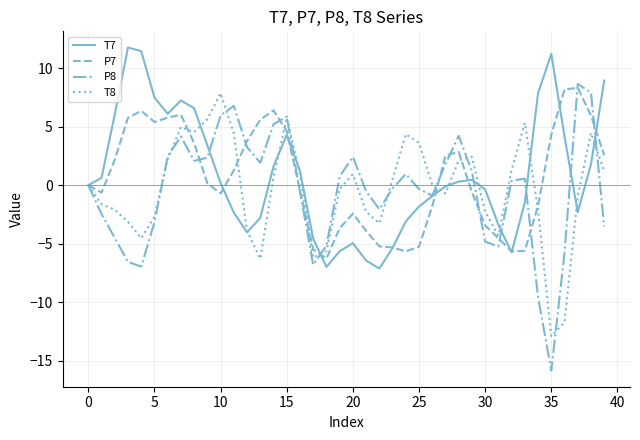

What is the smallest value displayed?

-15.8